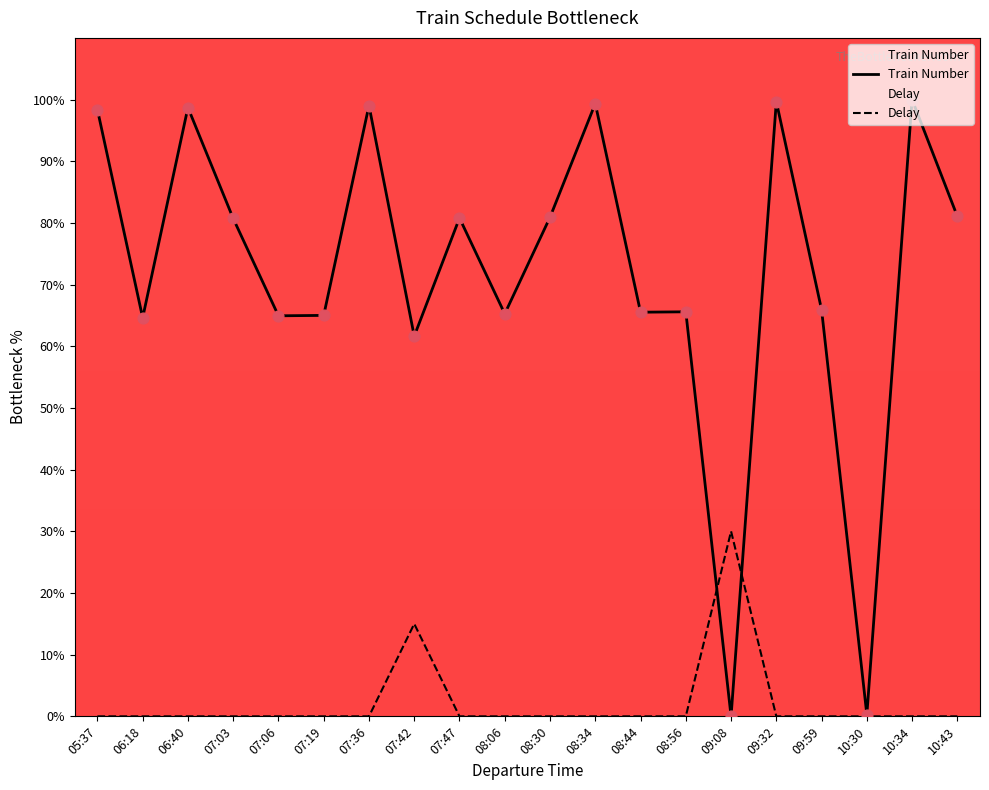

Which series has the widest spread of Y values?

Train Number